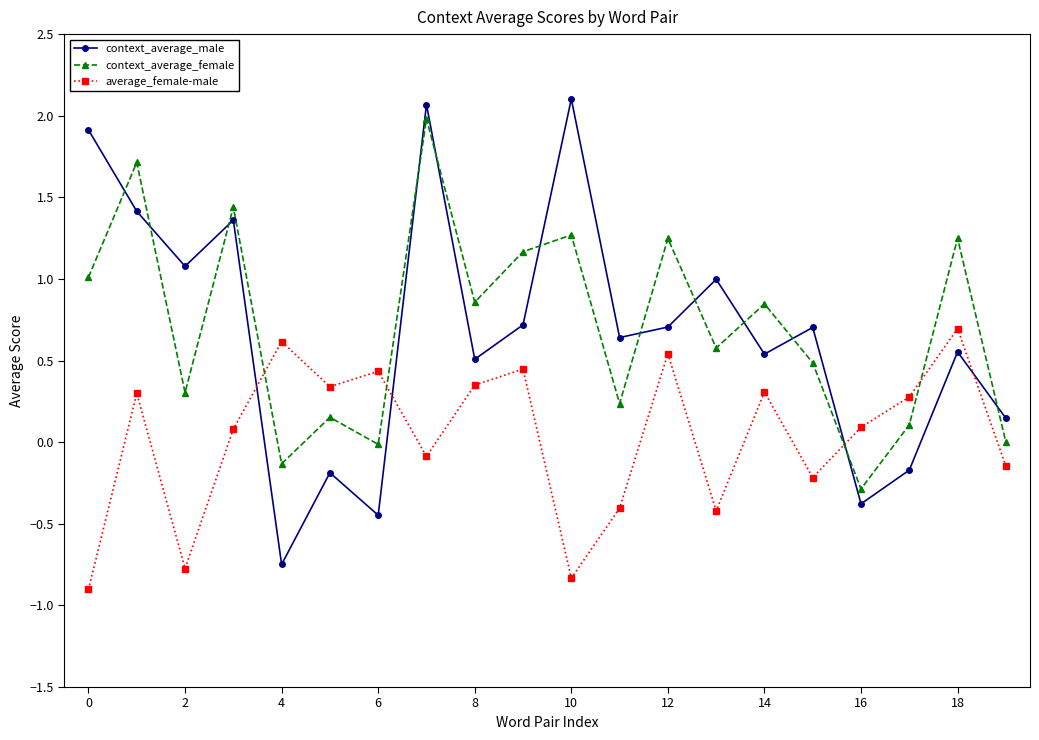

How many values in average_female-male are below zero?

8